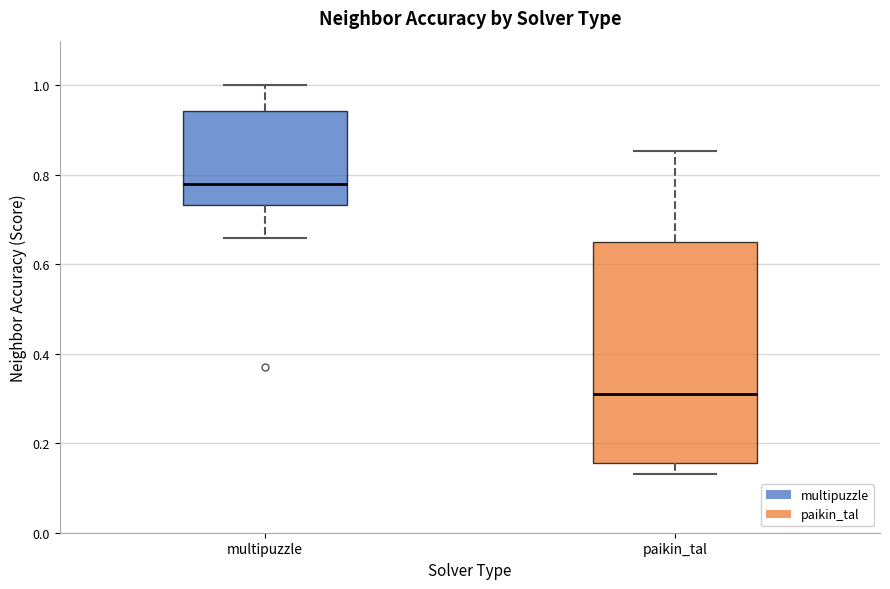

Reading left to right, transcribe this box plot: for each box, give where its median line is, the range the box spans, and where its two whiskers end, as read against the y-axis. The values are not printed on the chart, so give them approximately, as read against the axis.

multipuzzle: median 0.78, box 0.74 to 0.94, whiskers 0.66 to 1.00
paikin_tal: median 0.32, box 0.16 to 0.64, whiskers 0.14 to 0.86